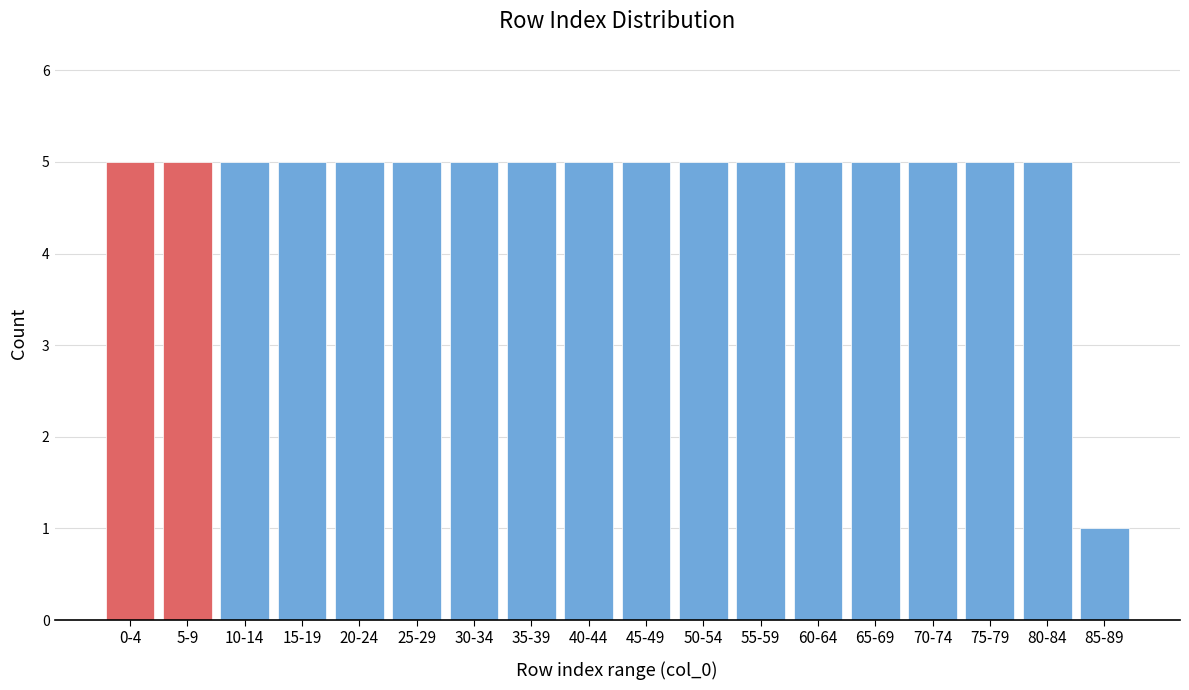

Reading right to left, list all the values displayed in this chart.

1	5	5	5	5	5	5	5	5	5	5	5	5	5	5	5	5	5